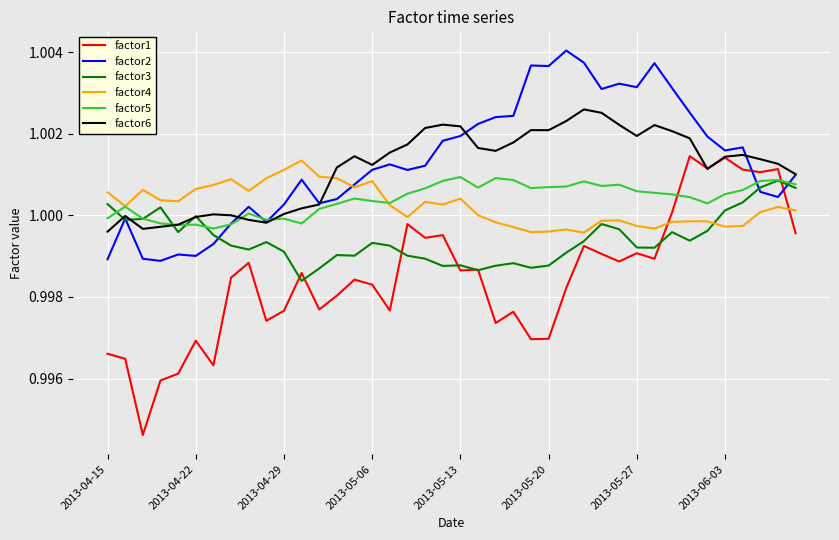

Which series has the largest range (max minus min)?

factor1